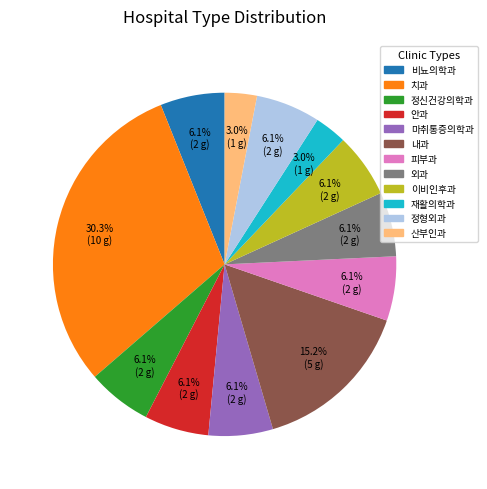

Which slice is the largest?

치과